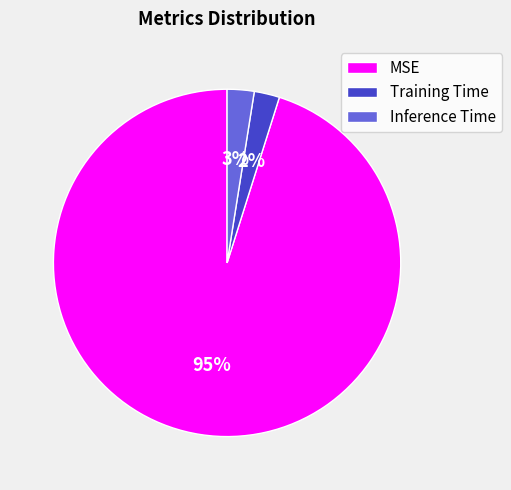

Which slice is the largest?

MSE